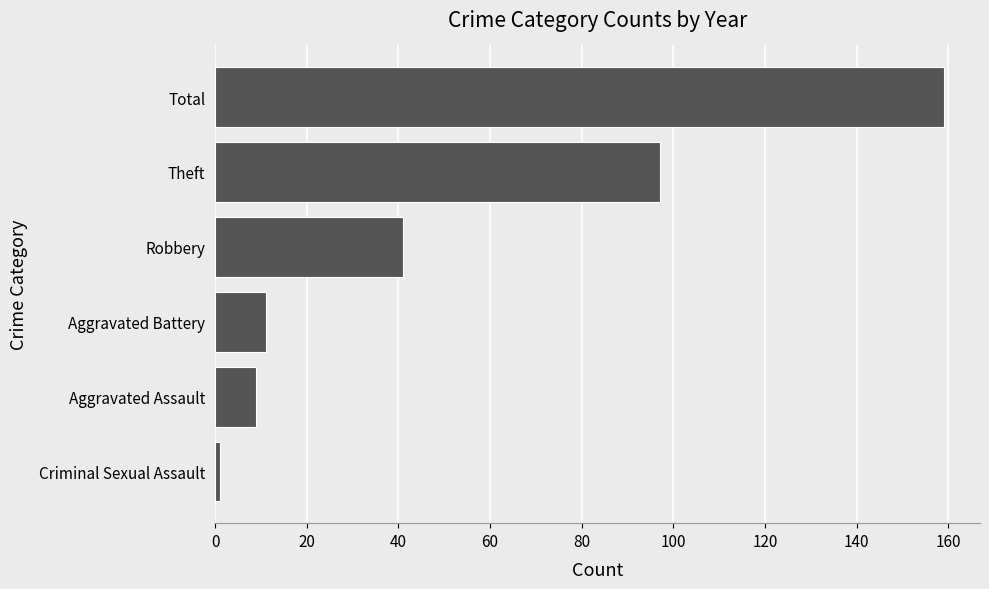

The chart shows a value of 159 at Total. True or false?

True